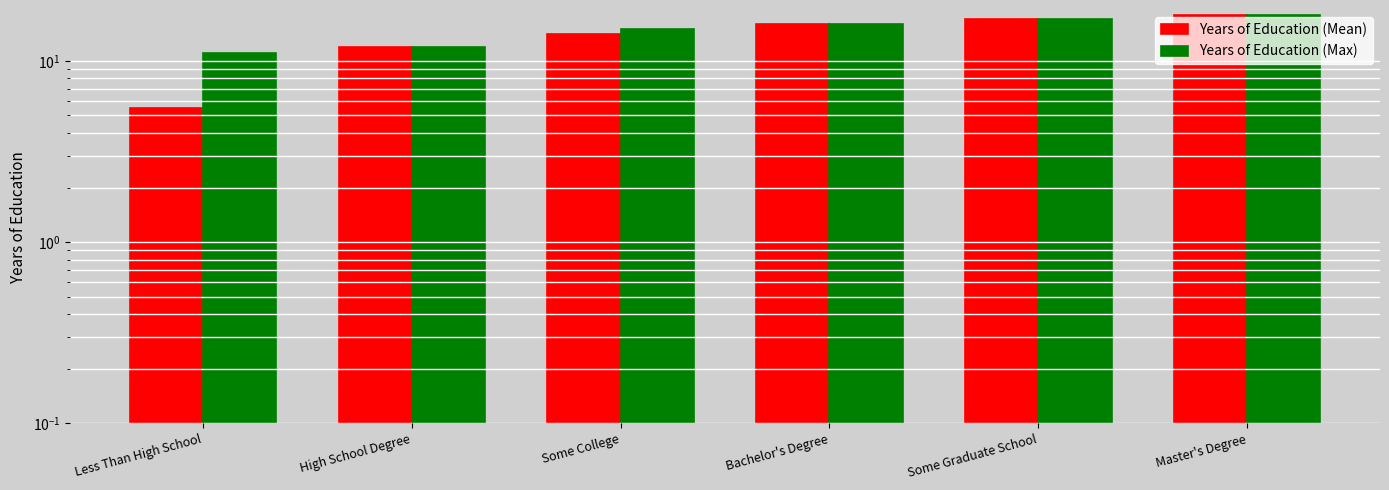

At which category does the chart reach its minimum across all series?

Less Than High School